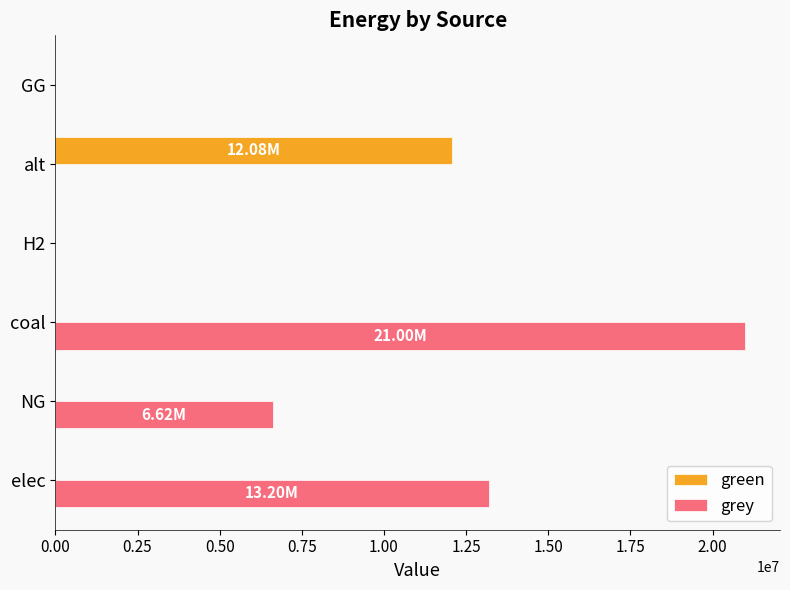

What are all the series names shown in the legend?

green, grey